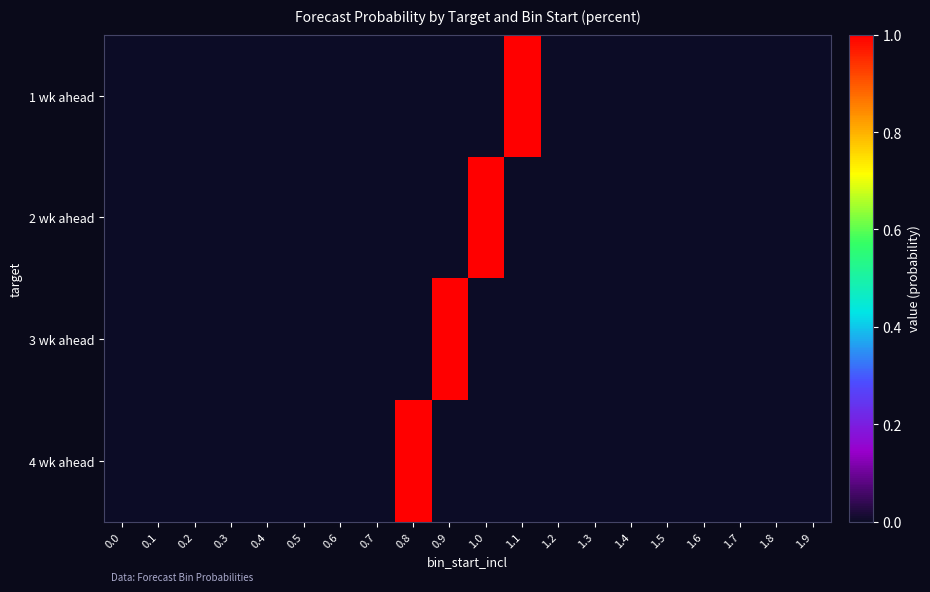

Reading left to right, what are all the values shown in this chart?

1 wk ahead: 0.0=0	0.1=0	0.2=0	0.3=0	0.4=0	0.5=0	0.6=0	0.7=0	0.8=0	0.9=0	1.0=0	1.1=1	1.2=0	1.3=0	1.4=0	1.5=0	1.6=0	1.7=0	1.8=0	1.9=0
2 wk ahead: 0.0=0	0.1=0	0.2=0	0.3=0	0.4=0	0.5=0	0.6=0	0.7=0	0.8=0	0.9=0	1.0=1	1.1=0	1.2=0	1.3=0	1.4=0	1.5=0	1.6=0	1.7=0	1.8=0	1.9=0
3 wk ahead: 0.0=0	0.1=0	0.2=0	0.3=0	0.4=0	0.5=0	0.6=0	0.7=0	0.8=0	0.9=1	1.0=0	1.1=0	1.2=0	1.3=0	1.4=0	1.5=0	1.6=0	1.7=0	1.8=0	1.9=0
4 wk ahead: 0.0=0	0.1=0	0.2=0	0.3=0	0.4=0	0.5=0	0.6=0	0.7=0	0.8=1	0.9=0	1.0=0	1.1=0	1.2=0	1.3=0	1.4=0	1.5=0	1.6=0	1.7=0	1.8=0	1.9=0